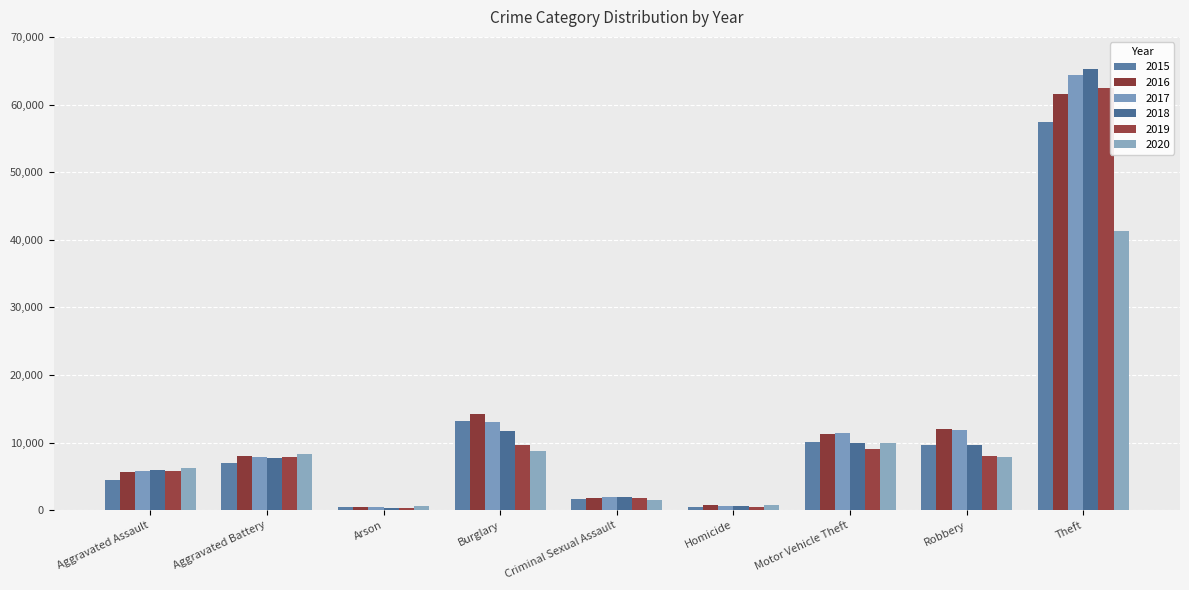

Reading right to left, transcribe all the data shown in this chart.

2015: 57350	9638	10068	496	1659	13184	448	7018	4480
2016: 61618	11960	11286	786	1813	14289	515	8085	5712
2017: 64380	11880	11380	672	1932	13001	444	7845	5793
2018: 65282	9679	9983	589	1967	11746	373	7735	6001
2019: 62478	7994	8978	498	1866	9639	376	7857	5840
2020: 41297	7855	9953	785	1440	8754	589	8319	6263